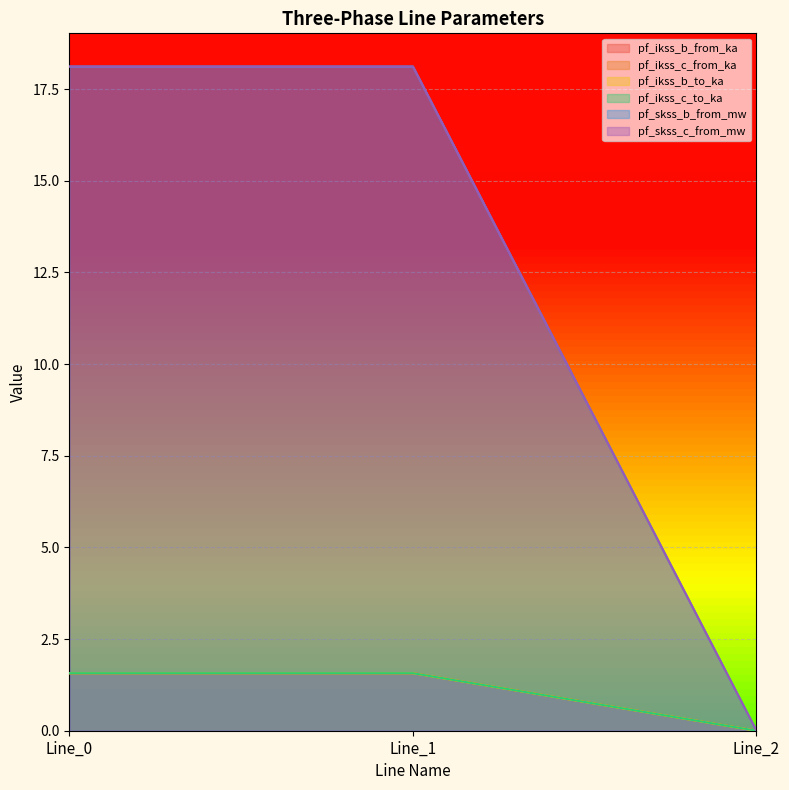

Reading left to right, extract all data points from this chart.

pf_ikss_b_from_ka: 1.6	1.6	0.0
pf_ikss_c_from_ka: 18.1	18.1	0.0
pf_ikss_b_to_ka: 1.6	1.6	0.0
pf_ikss_c_to_ka: 1.6	1.6	0.0
pf_skss_b_from_mw: 1.6	1.6	0.0
pf_skss_c_from_mw: 18.1	18.1	0.0